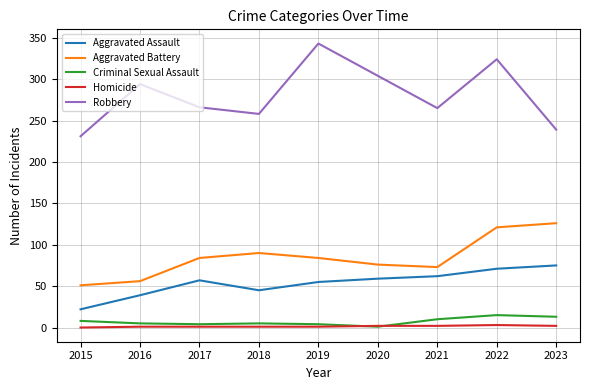

Rank the series at 2018 from highest to lowest value.

Robbery, Aggravated Battery, Aggravated Assault, Criminal Sexual Assault, Homicide